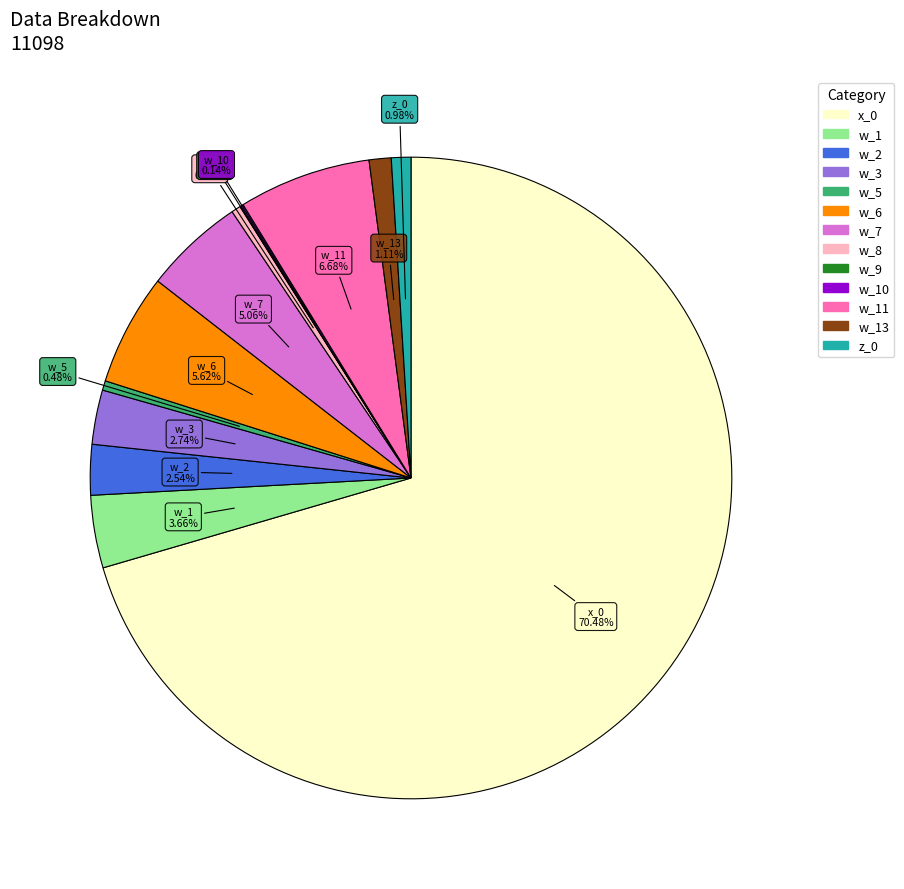

Is there a majority slice in this chart?

Yes